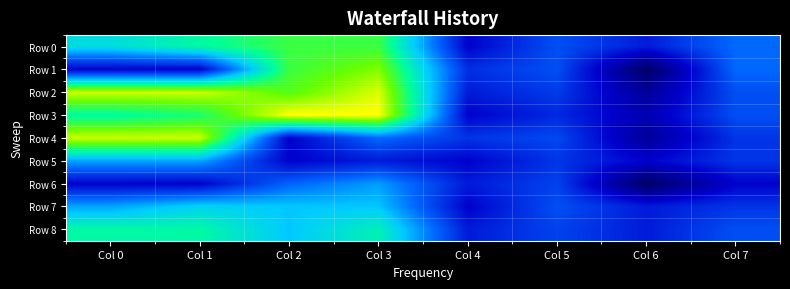

Reading left to right, transcribe all the data shown in this chart.

Row 0: Col 0=7.8	Col 1=9.5	Col 2=11.5	Col 3=11.5	Col 4=0.0	Col 5=3.0	Col 6=1.0	Col 7=4.0
Row 1: Col 0=0.0	Col 1=0.0	Col 2=11.5	Col 3=13.2	Col 4=1.8	Col 5=3.0	Col 6=-4.0	Col 7=4.0
Row 2: Col 0=14.8	Col 1=14.8	Col 2=12.2	Col 3=15.0	Col 4=1.0	Col 5=2.2	Col 6=-2.0	Col 7=3.0
Row 3: Col 0=9.5	Col 1=10.5	Col 2=15.8	Col 3=15.8	Col 4=0.0	Col 5=1.5	Col 6=-1.0	Col 7=3.0
Row 4: Col 0=14.8	Col 1=14.8	Col 2=0.0	Col 3=4.0	Col 4=2.0	Col 5=2.8	Col 6=-2.0	Col 7=2.0
Row 5: Col 0=5.8	Col 1=5.8	Col 2=0.0	Col 3=1.0	Col 4=0.0	Col 5=2.0	Col 6=0.0	Col 7=2.0
Row 6: Col 0=0.0	Col 1=0.0	Col 2=3.8	Col 3=5.5	Col 4=1.0	Col 5=2.5	Col 6=-4.0	Col 7=0.0
Row 7: Col 0=5.8	Col 1=7.2	Col 2=6.8	Col 3=6.8	Col 4=0.0	Col 5=3.0	Col 6=1.0	Col 7=2.0
Row 8: Col 0=9.5	Col 1=9.5	Col 2=6.8	Col 3=9.0	Col 4=1.0	Col 5=2.5	Col 6=1.0	Col 7=3.0